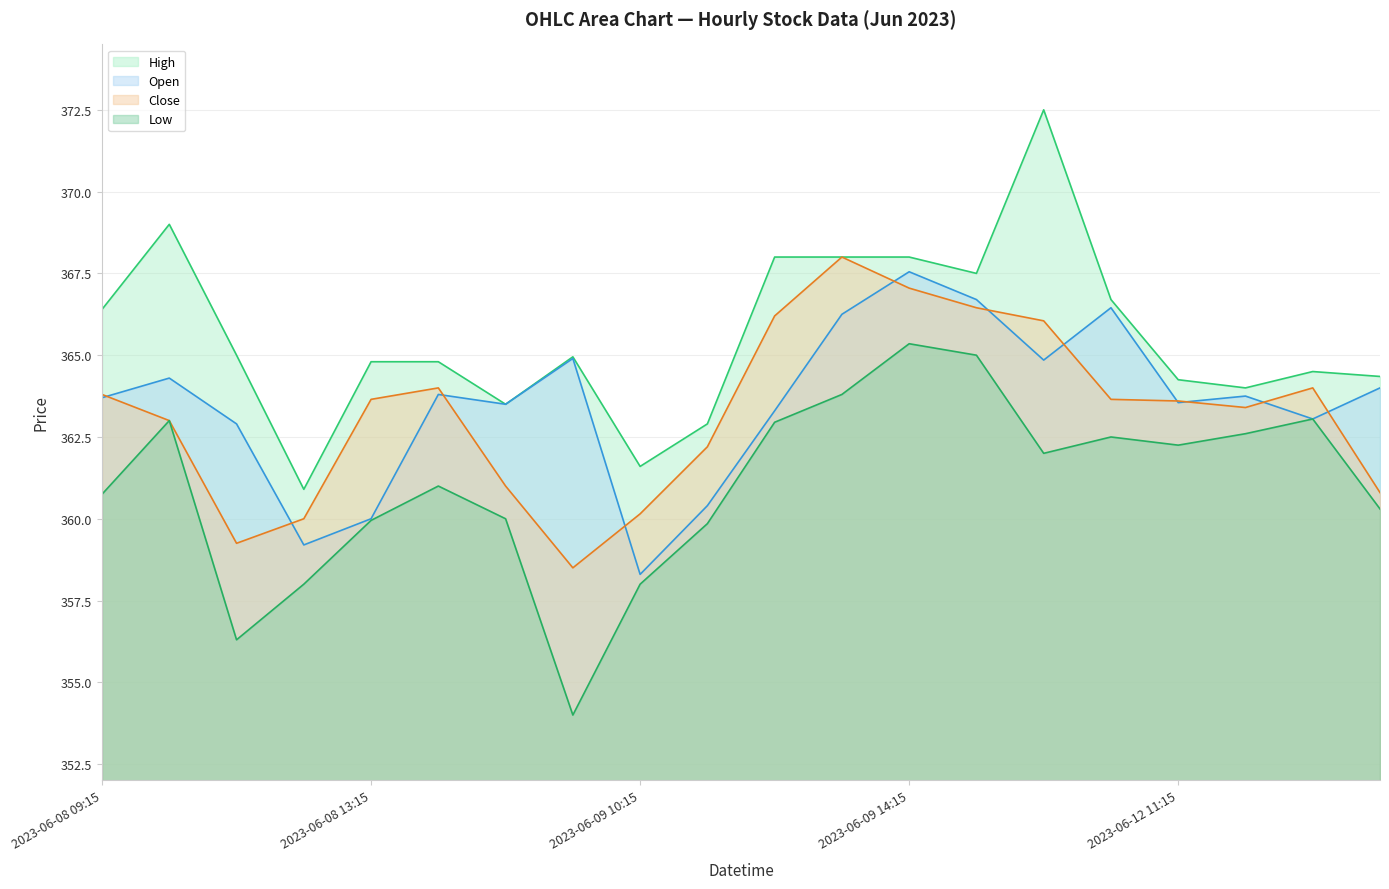

How many interior local peaks does the High series have?

4